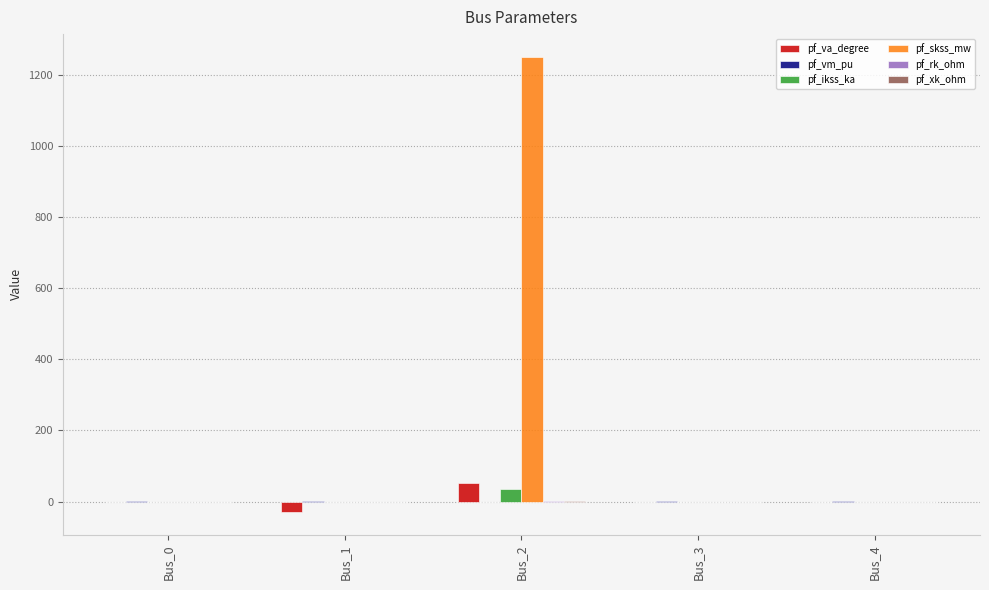

Which series has the largest total across all categories?

pf_skss_mw